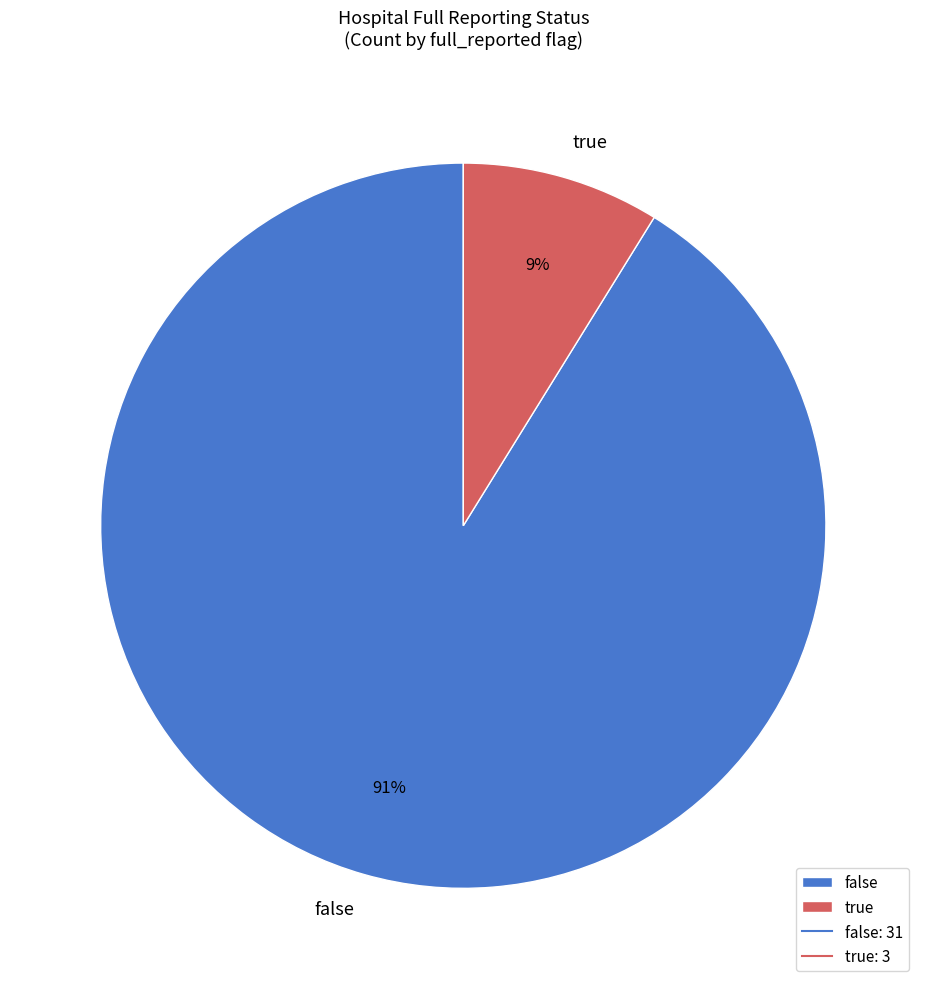

Do false and true together represent more than half of the pie?

Yes